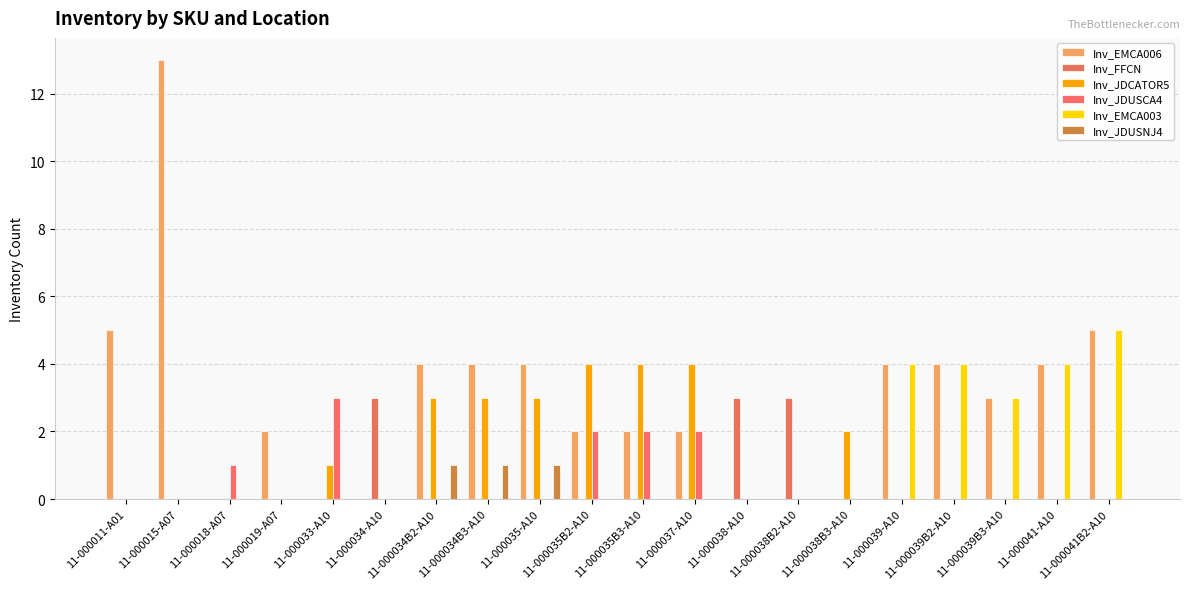

Which series has the largest range (max minus min)?

Inv_EMCA006